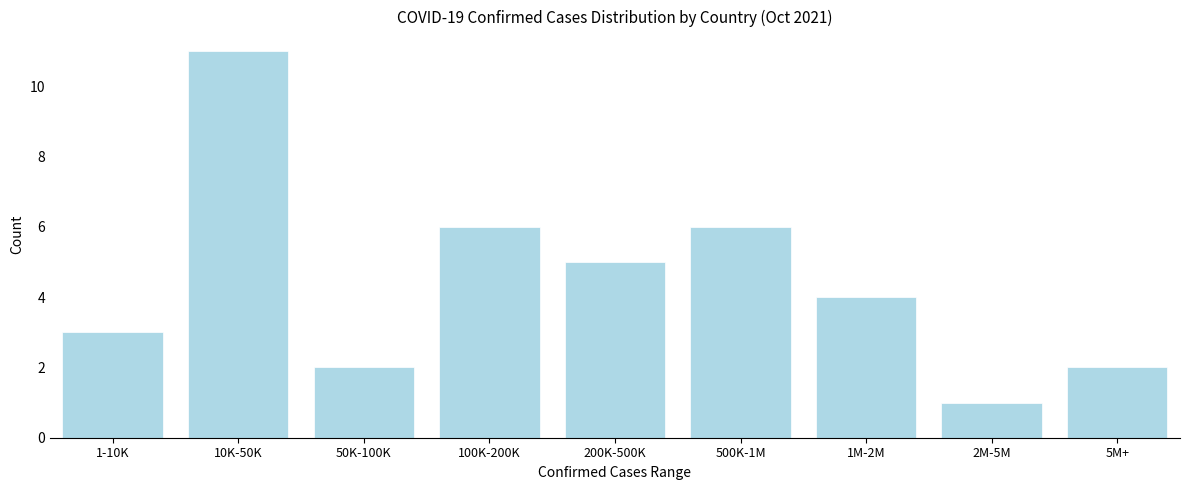

Reading right to left, transcribe all the data shown in this chart.

5M+=2	2M-5M=1	1M-2M=4	500K-1M=6	200K-500K=5	100K-200K=6	50K-100K=2	10K-50K=11	1-10K=3